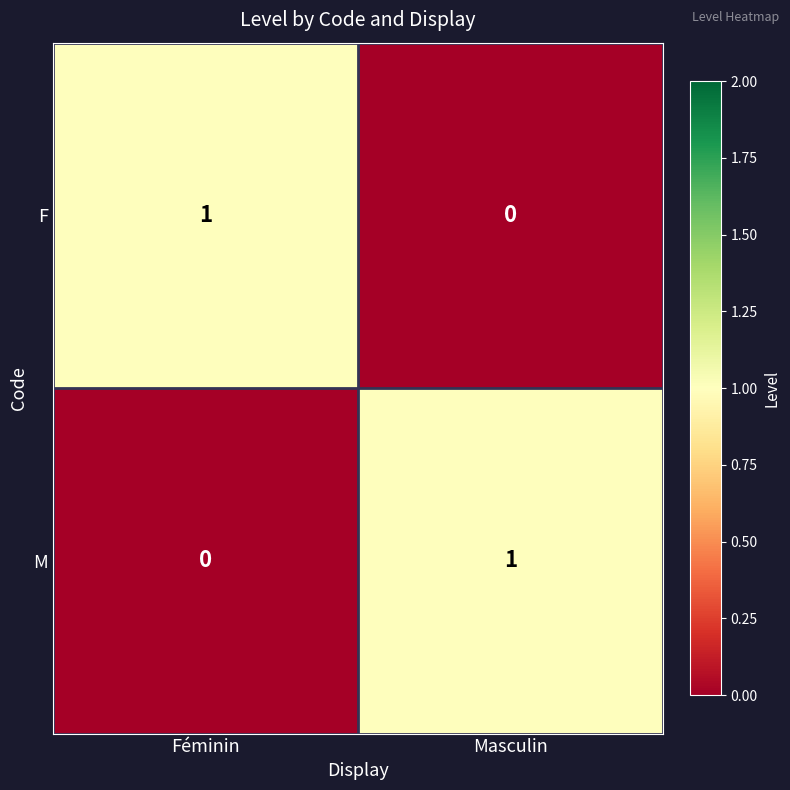

Which category has the lowest value in the M series?

Féminin